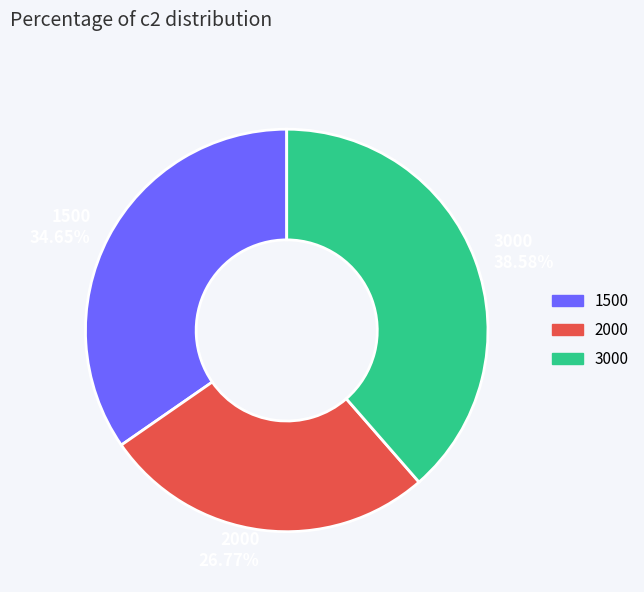

To the nearest percent, what is the combined percentage of 3000 and 2000?

65%